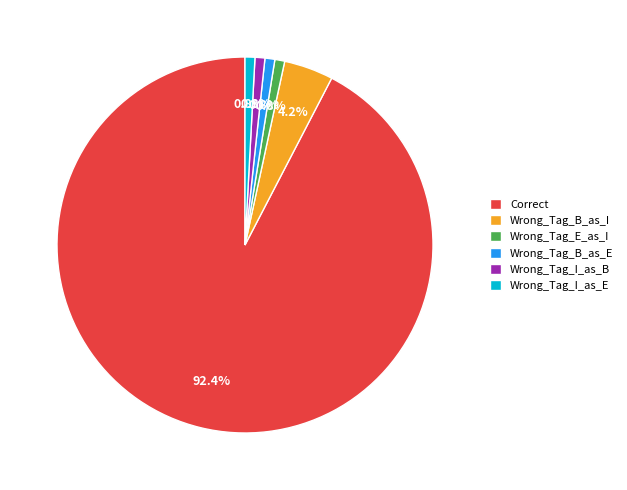

True or false: Wrong_Tag_I_as_B accounts for 11% of the total.

False